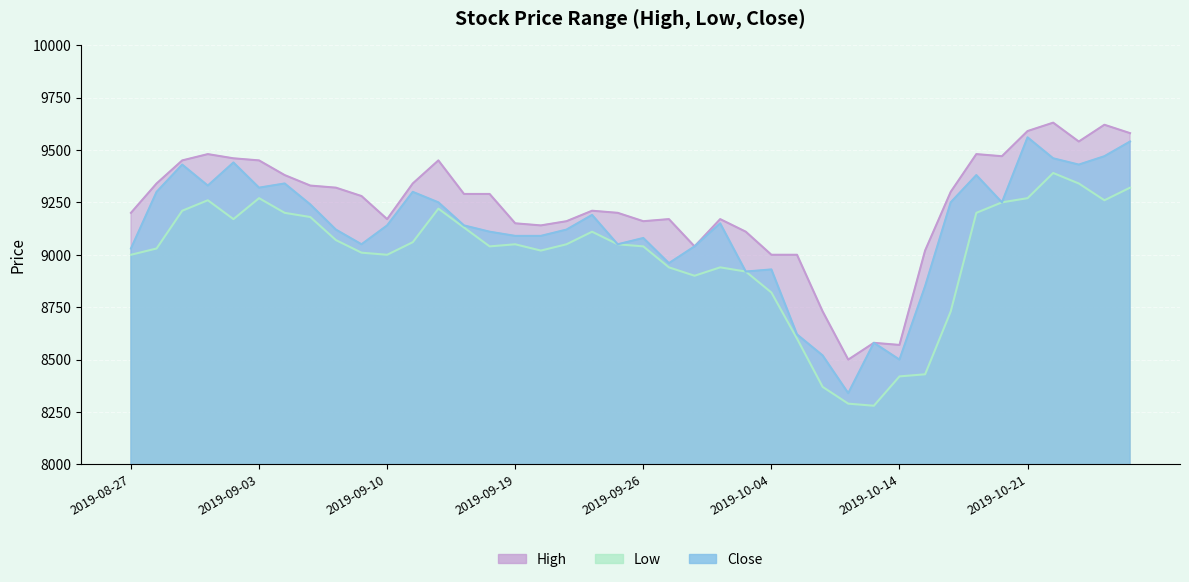

Reading left to right, extract all data points from this chart.

High: 2019-08-27=9200	2019-08-28=9340	2019-08-29=9450	2019-08-30=9480	2019-09-02=9460	2019-09-03=9450	2019-09-04=9380	2019-09-05=9330	2019-09-06=9320	2019-09-09=9280	2019-09-10=9170	2019-09-11=9340	2019-09-16=9450	2019-09-17=9290	2019-09-18=9290	2019-09-19=9150	2019-09-20=9140	2019-09-23=9160	2019-09-24=9210	2019-09-25=9200	2019-09-26=9160	2019-09-27=9170	2019-09-30=9040	2019-10-01=9170	2019-10-02=9110	2019-10-04=9000	2019-10-07=9000	2019-10-08=8730	2019-10-10=8500	2019-10-11=8580	2019-10-14=8570	2019-10-15=9020	2019-10-16=9300	2019-10-17=9480	2019-10-18=9470	2019-10-21=9590	2019-10-22=9630	2019-10-23=9540	2019-10-24=9620	2019-10-25=9580
Low: 2019-08-27=9000	2019-08-28=9030	2019-08-29=9210	2019-08-30=9260	2019-09-02=9170	2019-09-03=9270	2019-09-04=9200	2019-09-05=9180	2019-09-06=9070	2019-09-09=9010	2019-09-10=9000	2019-09-11=9060	2019-09-16=9220	2019-09-17=9130	2019-09-18=9040	2019-09-19=9050	2019-09-20=9020	2019-09-23=9050	2019-09-24=9110	2019-09-25=9050	2019-09-26=9040	2019-09-27=8940	2019-09-30=8900	2019-10-01=8940	2019-10-02=8920	2019-10-04=8820	2019-10-07=8600	2019-10-08=8370	2019-10-10=8290	2019-10-11=8280	2019-10-14=8420	2019-10-15=8430	2019-10-16=8730	2019-10-17=9200	2019-10-18=9250	2019-10-21=9270	2019-10-22=9390	2019-10-23=9340	2019-10-24=9260	2019-10-25=9320
Close: 2019-08-27=9030	2019-08-28=9300	2019-08-29=9430	2019-08-30=9330	2019-09-02=9440	2019-09-03=9320	2019-09-04=9340	2019-09-05=9240	2019-09-06=9120	2019-09-09=9050	2019-09-10=9140	2019-09-11=9300	2019-09-16=9250	2019-09-17=9140	2019-09-18=9110	2019-09-19=9090	2019-09-20=9090	2019-09-23=9120	2019-09-24=9190	2019-09-25=9050	2019-09-26=9080	2019-09-27=8960	2019-09-30=9040	2019-10-01=9150	2019-10-02=8920	2019-10-04=8930	2019-10-07=8620	2019-10-08=8520	2019-10-10=8340	2019-10-11=8580	2019-10-14=8500	2019-10-15=8850	2019-10-16=9250	2019-10-17=9380	2019-10-18=9250	2019-10-21=9560	2019-10-22=9460	2019-10-23=9430	2019-10-24=9470	2019-10-25=9540